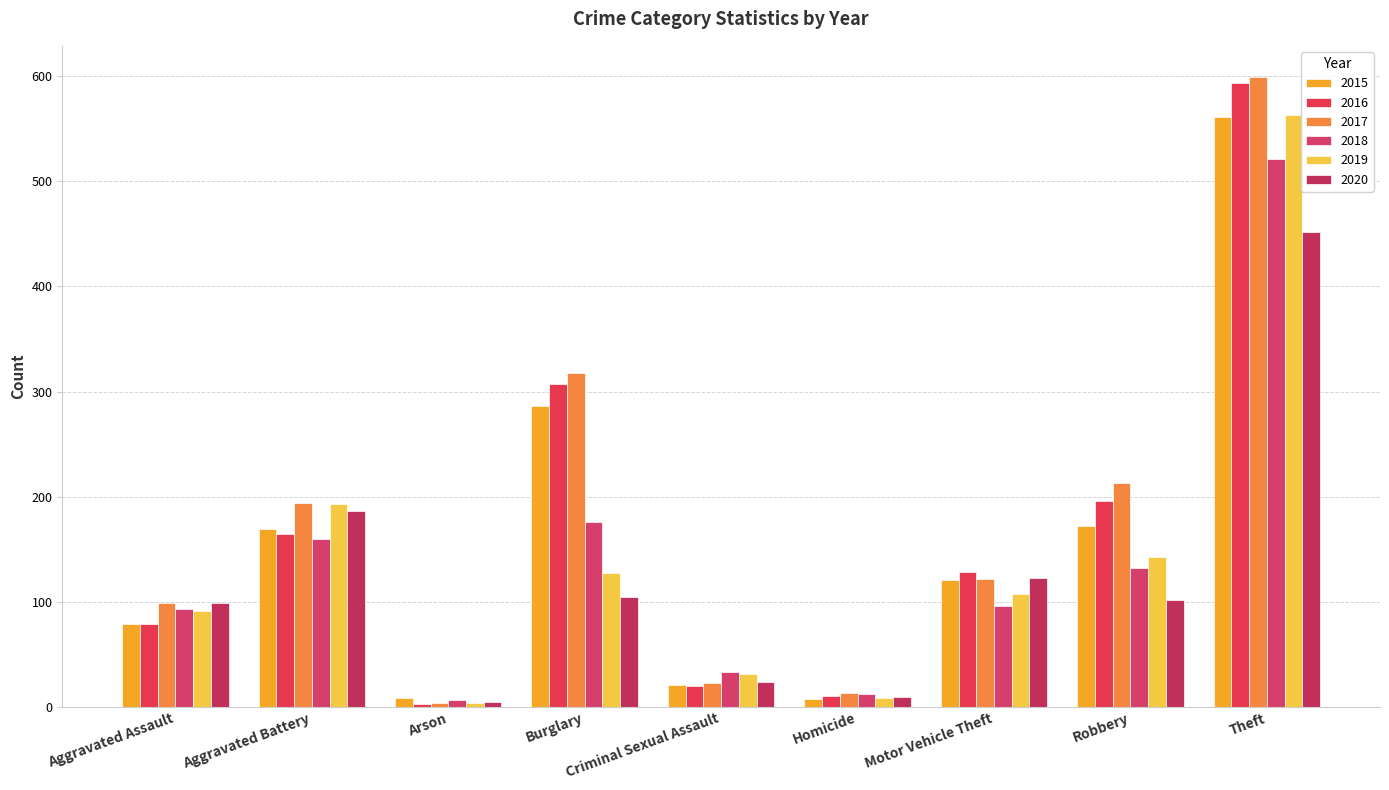

Between Aggravated Assault and Arson, which series saw the biggest shift?

2017